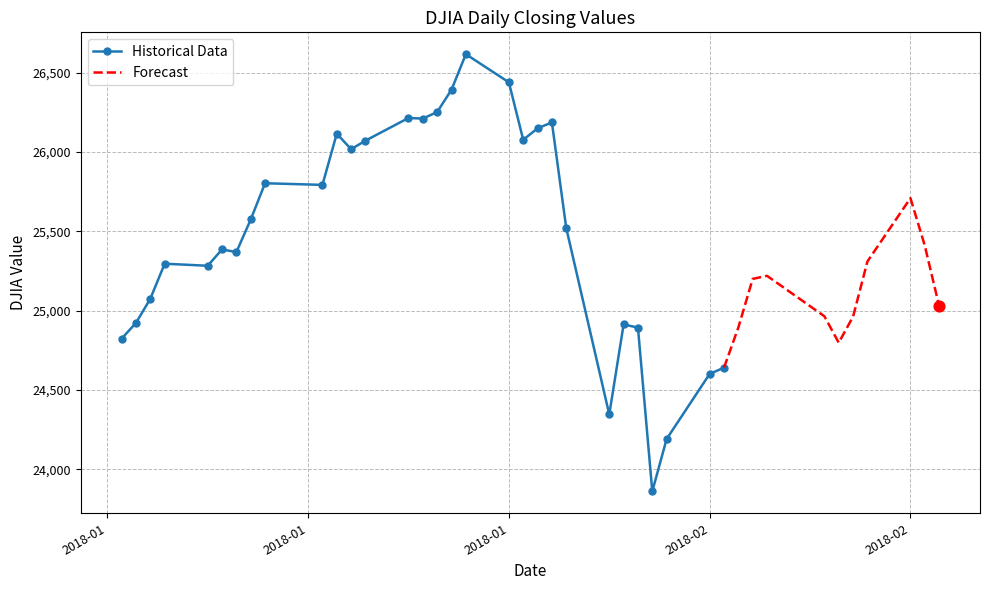

What is the ratio of the value at 2018-01-29 to the value at 2018-02-15?

1.0